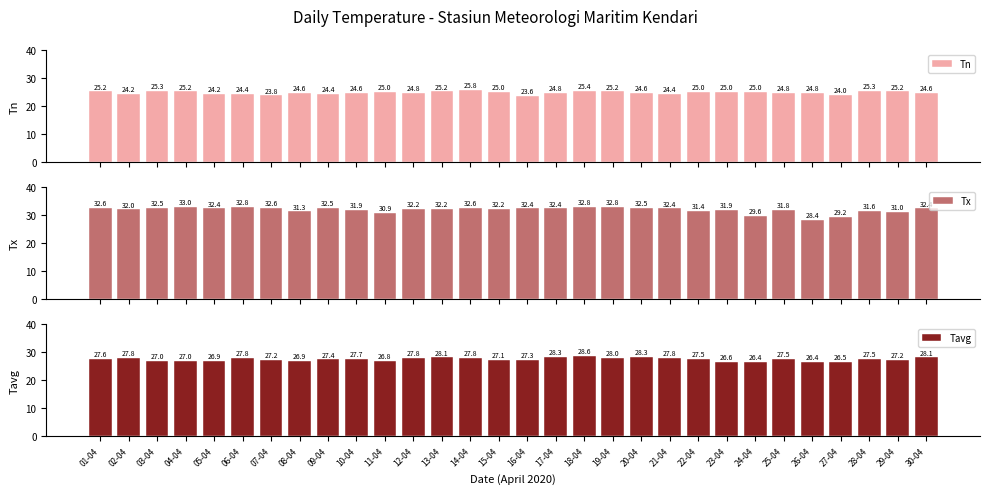

How many bars are there in total?

90